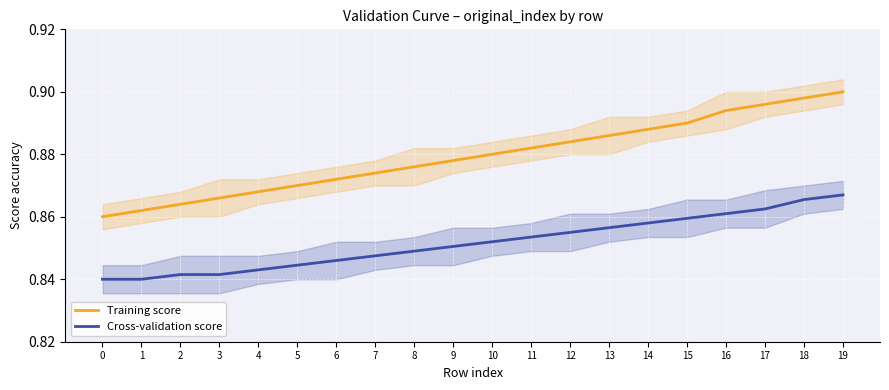

Reading right to left, extract all data points from this chart.

Training score: 19=0.9	18=0.9	17=0.9	16=0.9	15=0.9	14=0.9	13=0.9	12=0.9	11=0.9	10=0.9	9=0.9	8=0.9	7=0.9	6=0.9	5=0.9	4=0.9	3=0.9	2=0.9	1=0.9	0=0.9
Cross-validation score: 19=0.9	18=0.9	17=0.9	16=0.9	15=0.9	14=0.9	13=0.9	12=0.9	11=0.9	10=0.9	9=0.9	8=0.8	7=0.8	6=0.8	5=0.8	4=0.8	3=0.8	2=0.8	1=0.8	0=0.8